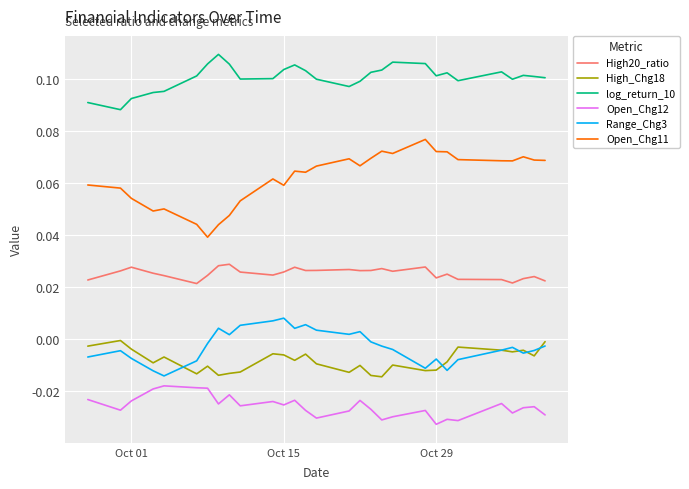

What are all the series names shown in the legend?

High20_ratio, High_Chg18, log_return_10, Open_Chg12, Range_Chg3, Open_Chg11